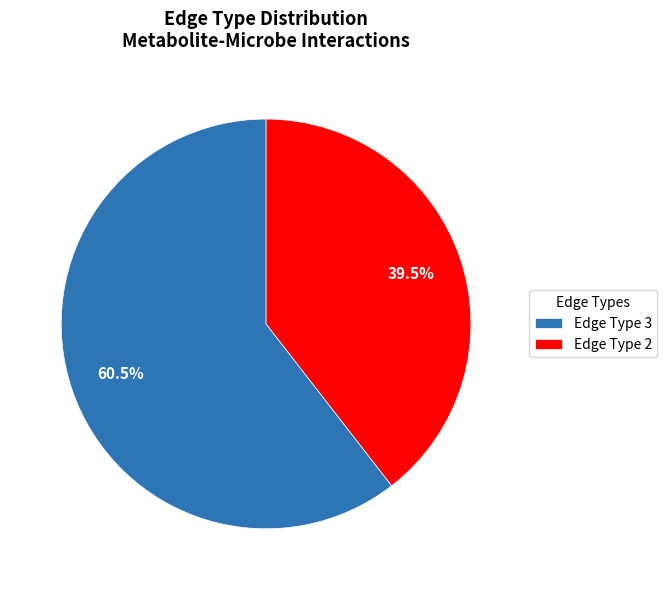

Does any single category account for the majority?

Yes